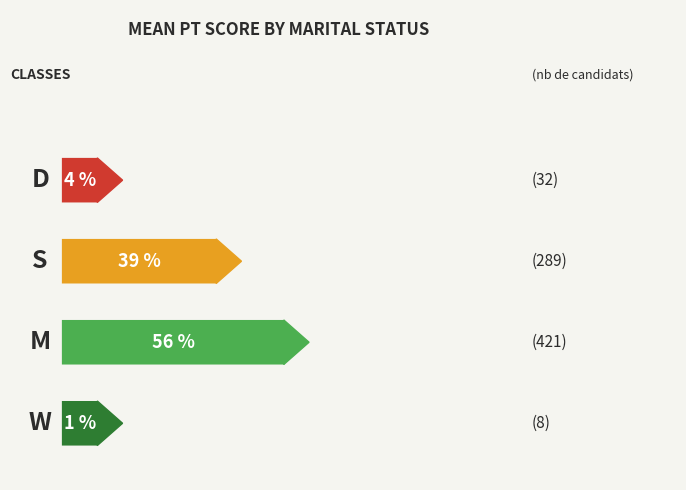

True or false: CO has a value of 148.1 at M.

False